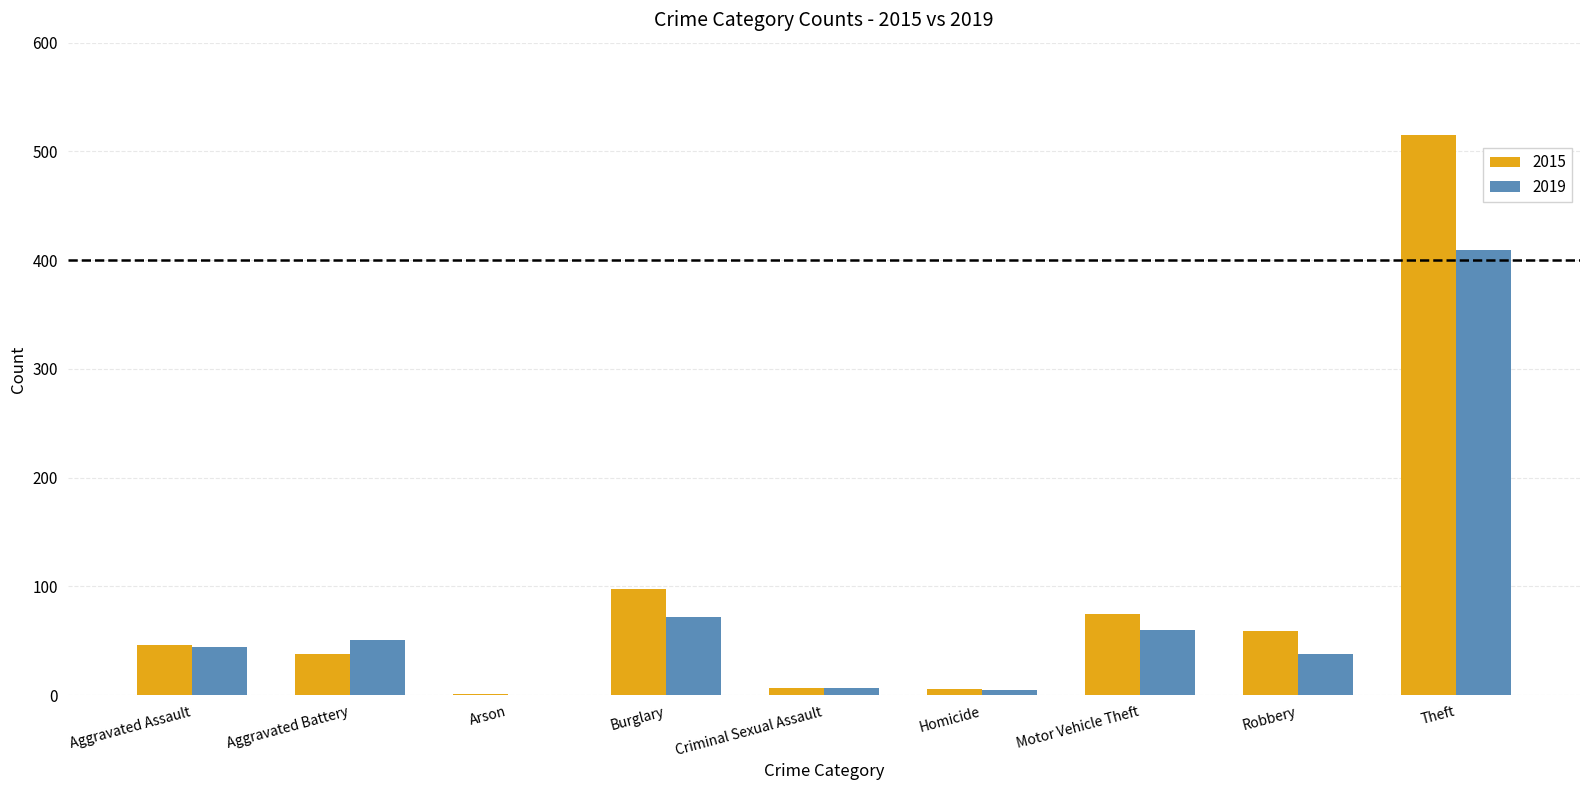

Which category has the highest value in the 2015 series?

Theft